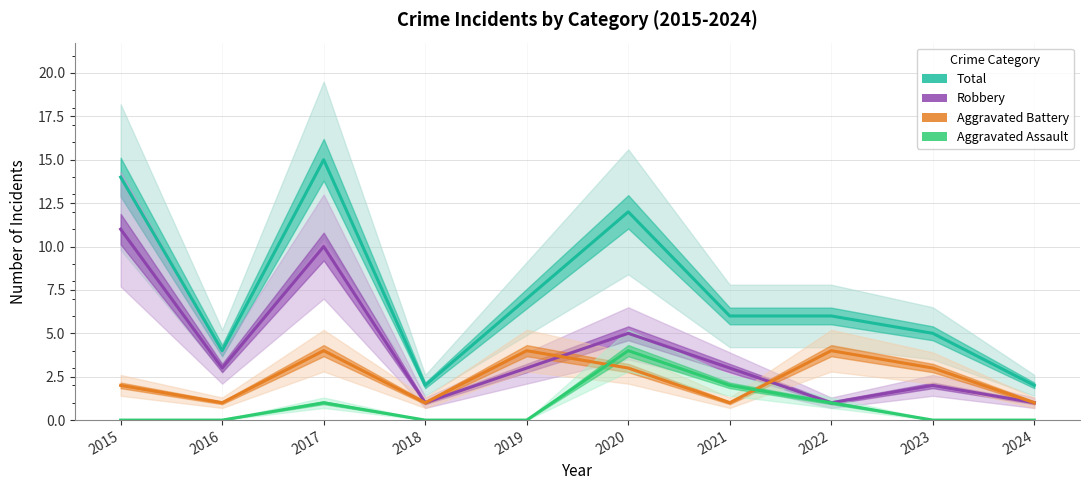

Count the Aggravated Battery values in the range 1 to 4.

10